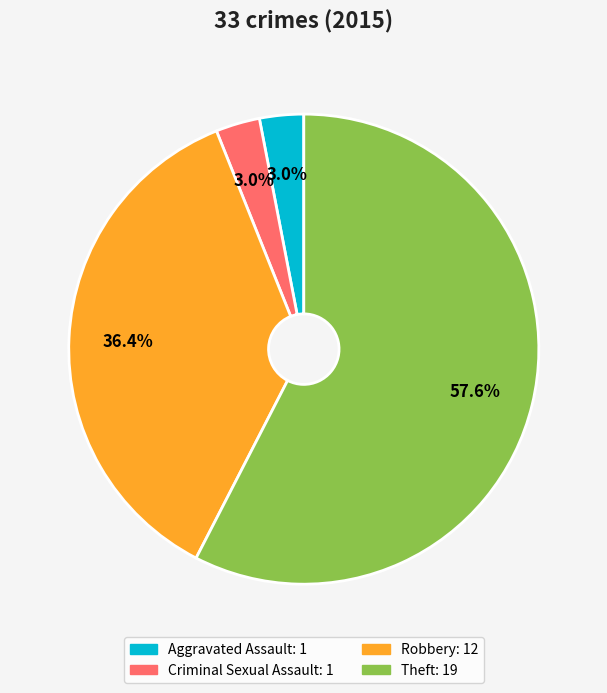

How much of the chart is everything except Criminal Sexual Assault?

97.0%